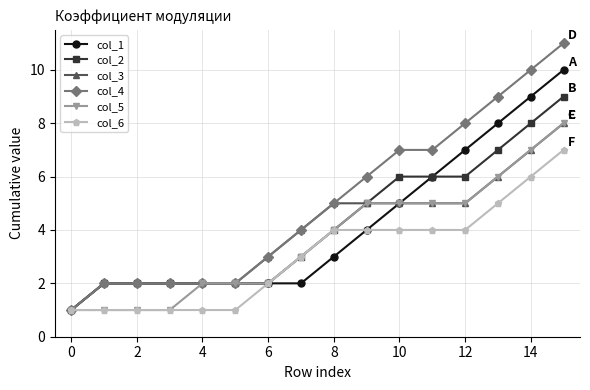

Which series has the largest range (max minus min)?

col_4